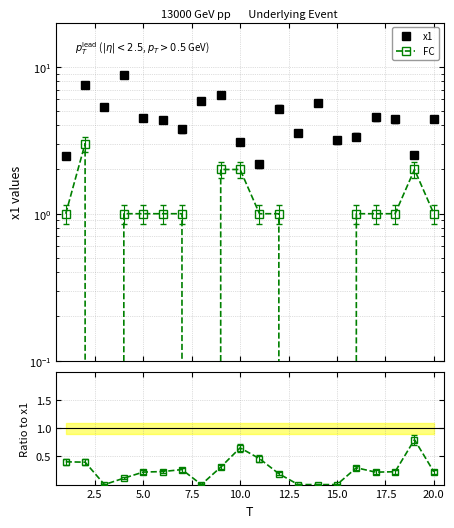

What is the label of the 19th point from the right?

2.5